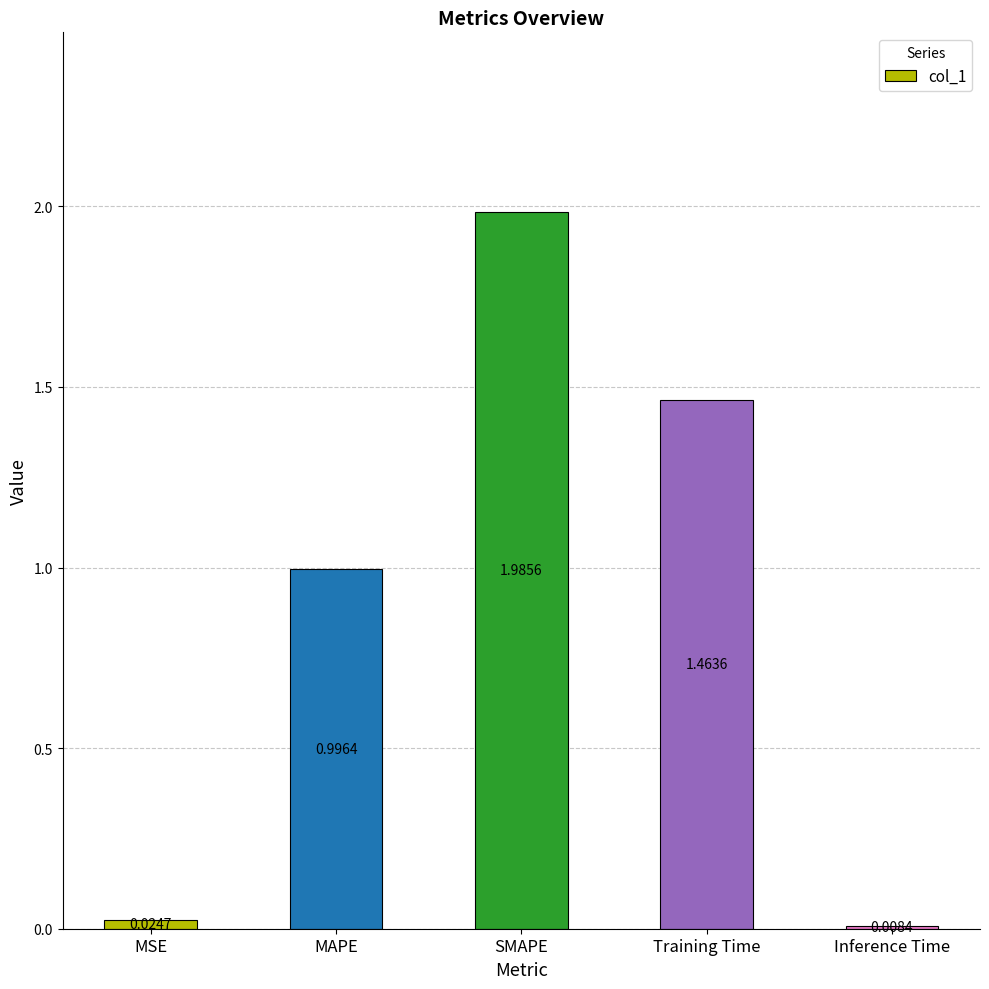

Which label corresponds to the largest value in the chart?

SMAPE